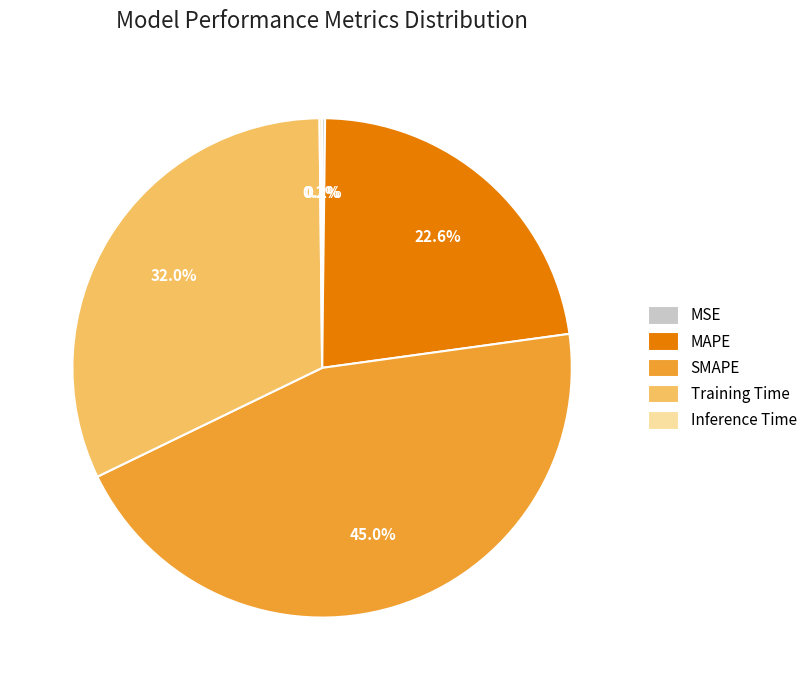

To the nearest percent, what is the difference between the MAPE and SMAPE slice percentages?

22%